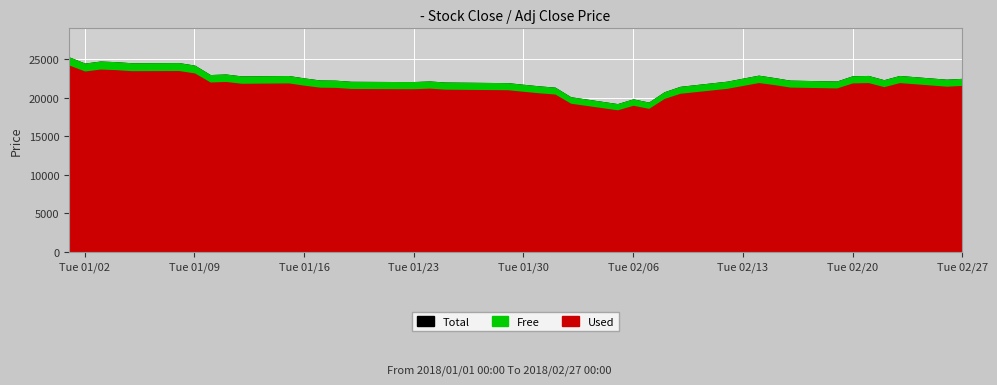

What is the lowest value of the Used series?

18349.7